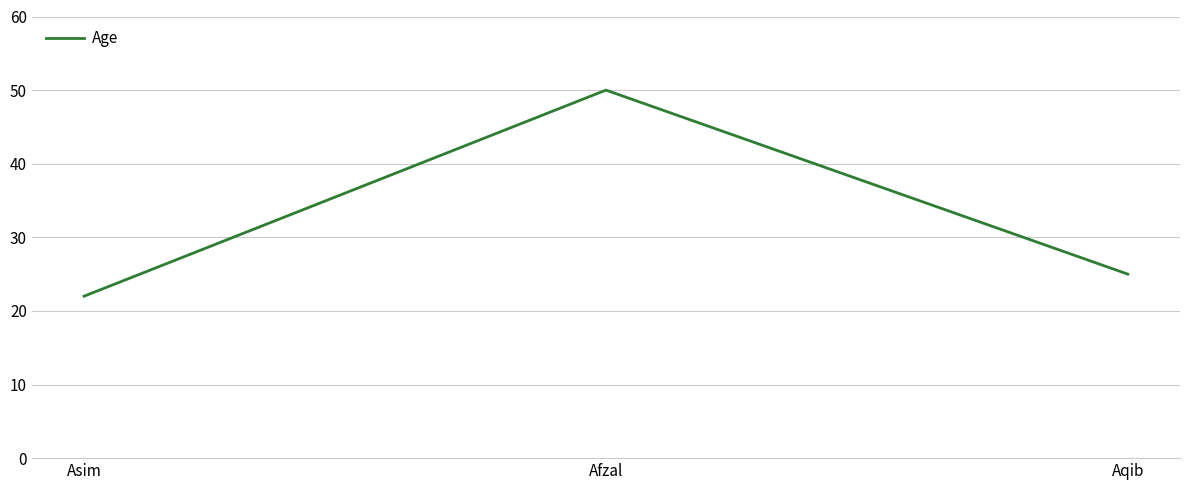

How many lines are shown in the chart?

1